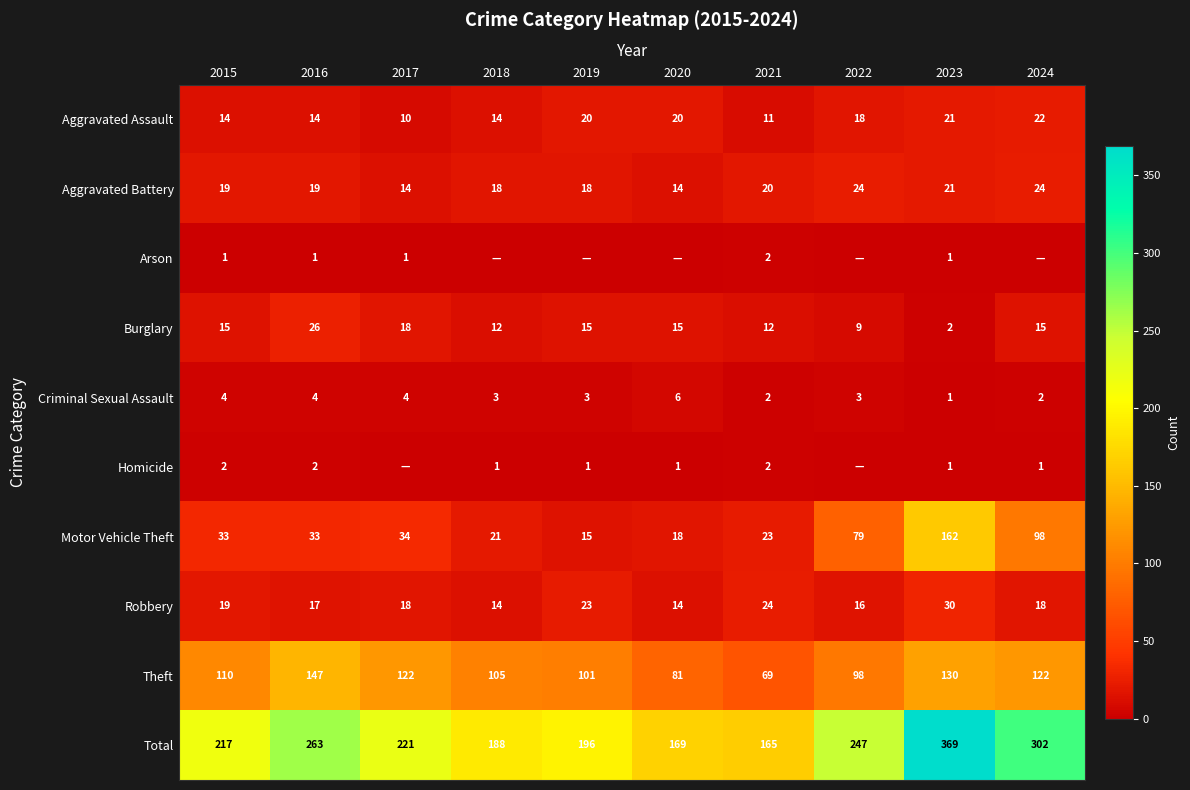

What is the minimum value for Total?

165